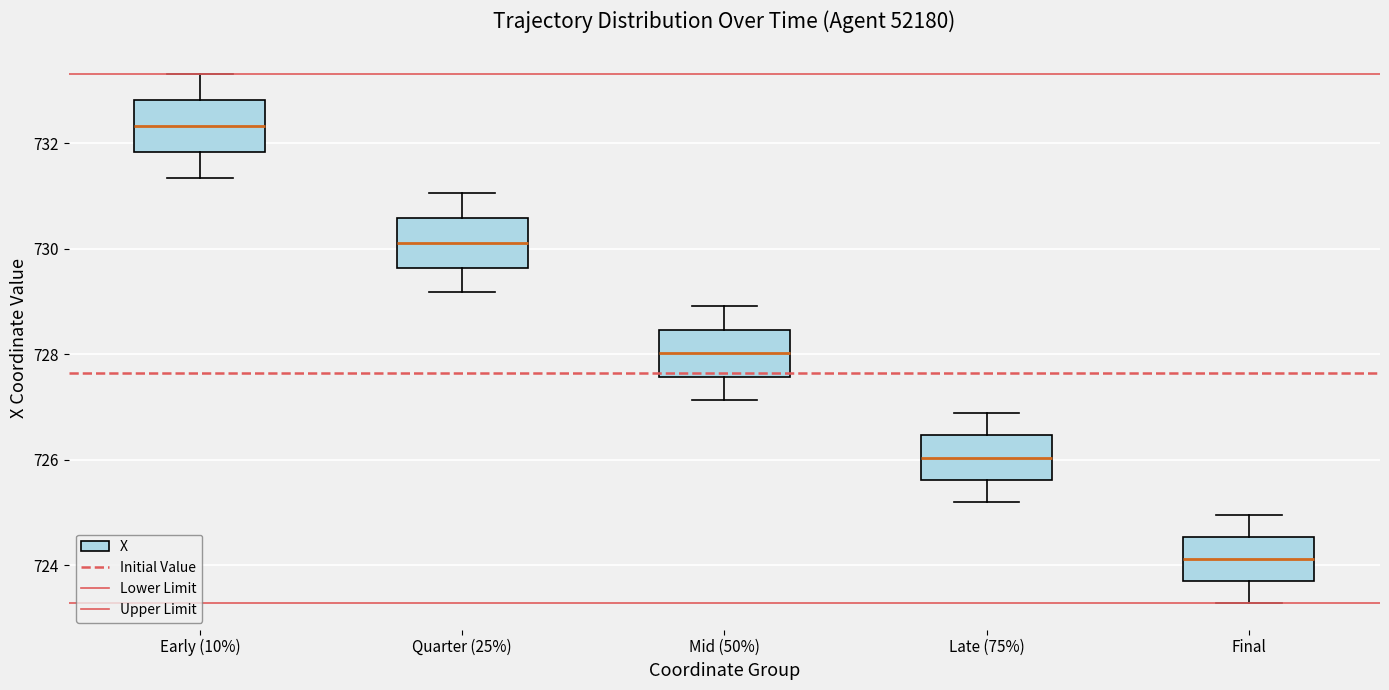

Reading left to right, read every box against the y-axis: the position of its median line, the range the box covers, and the ends of its whiskers. The values are not printed on the chart, so give them approximately, as read against the axis.

Early (10%): median 732.4, box 731.8 to 732.8, whiskers 731.4 to 733.4
Quarter (25%): median 730.2, box 729.6 to 730.6, whiskers 729.2 to 731.0
Mid (50%): median 728.0, box 727.6 to 728.4, whiskers 727.2 to 729.0
Late (75%): median 726.0, box 725.6 to 726.4, whiskers 725.2 to 726.8
Final: median 724.2, box 723.6 to 724.6, whiskers 723.2 to 725.0